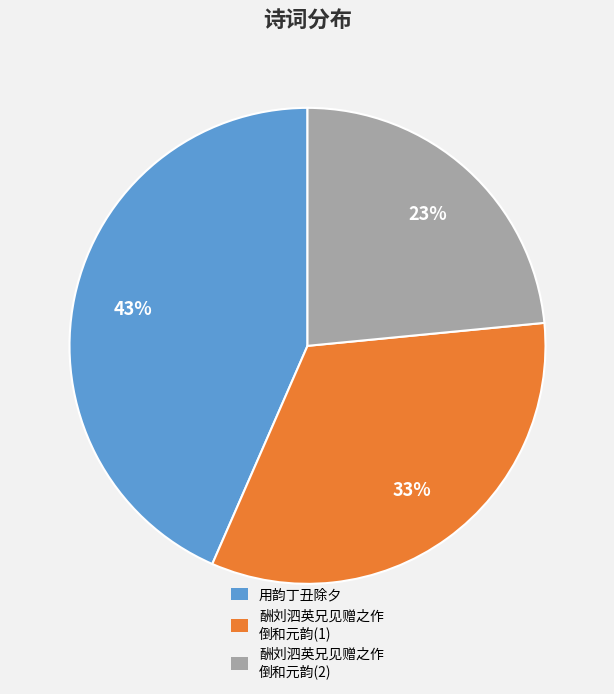

Is there a majority slice in this chart?

No